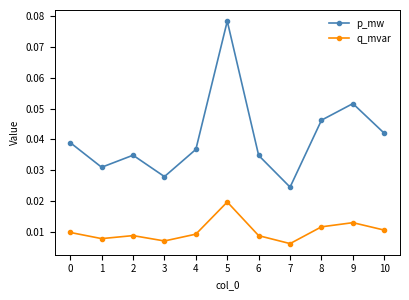

How many categories are shown in the chart?

11